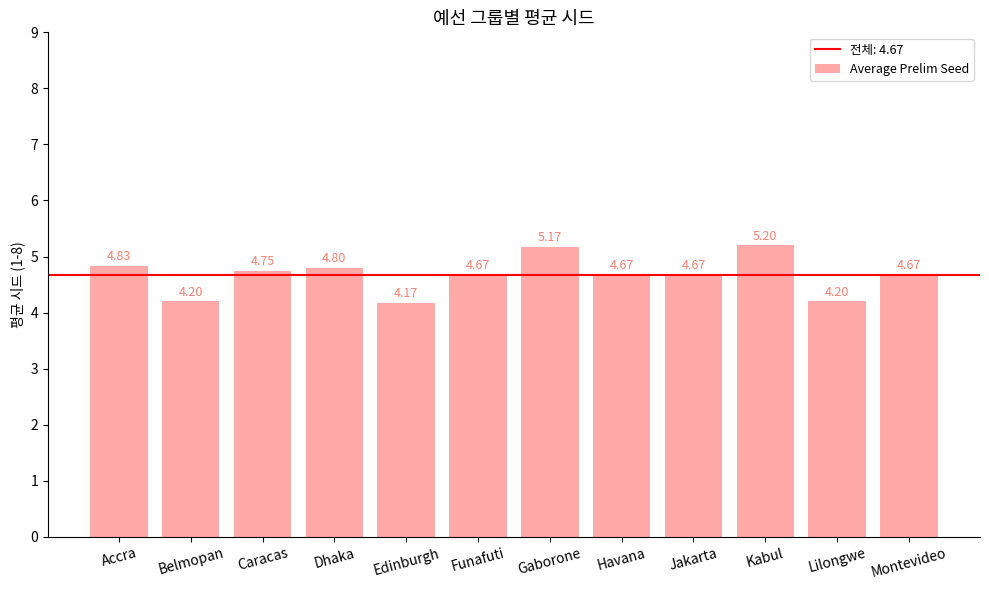

What is the difference between the maximum and minimum values?

1.0